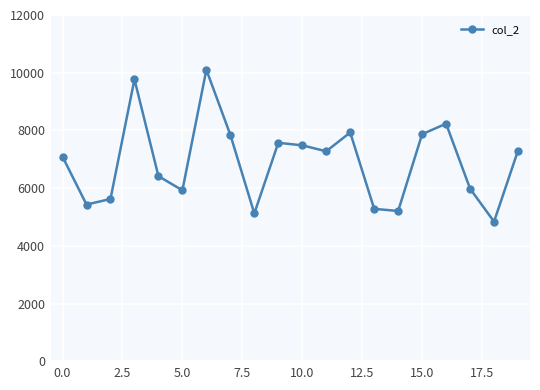

What is the value of the 13th point from the left?

7931